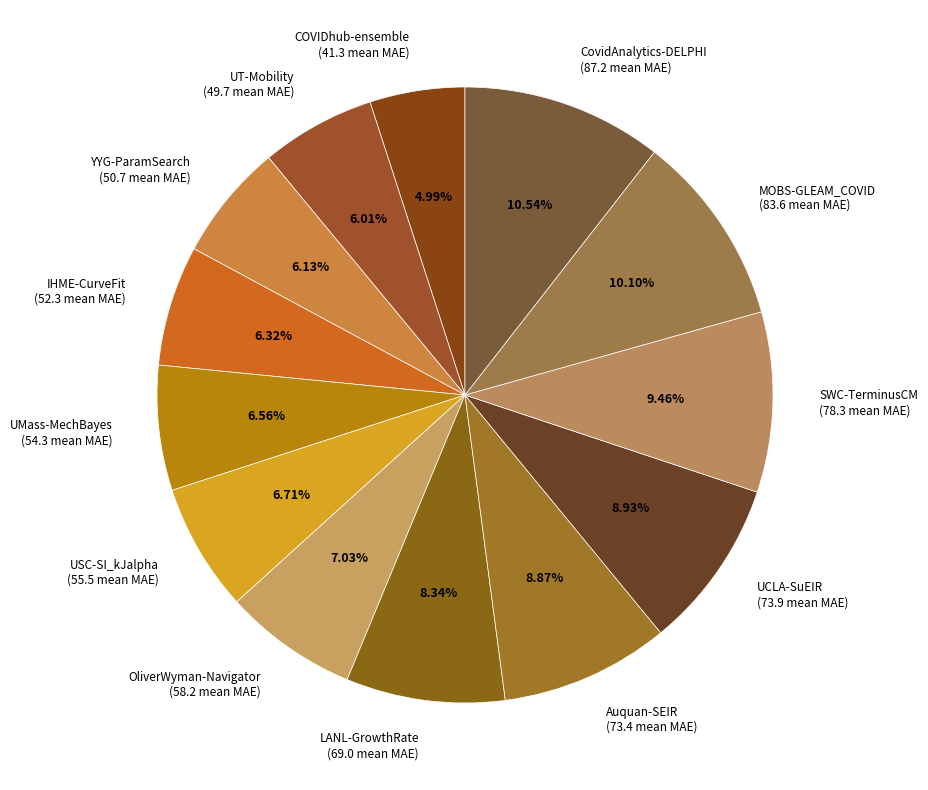

True or false: OliverWyman-Navigator accounts for 7% of the total.

True